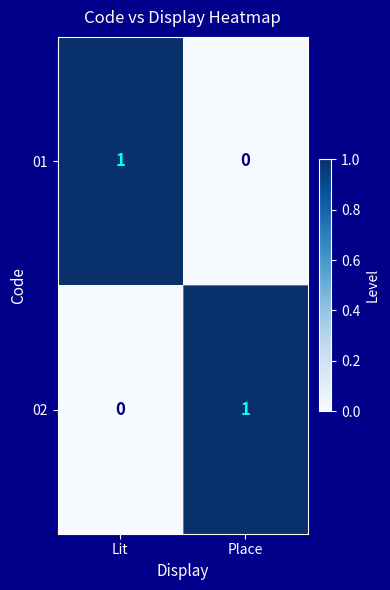

The value of 01 at Place is -1. True or false?

False